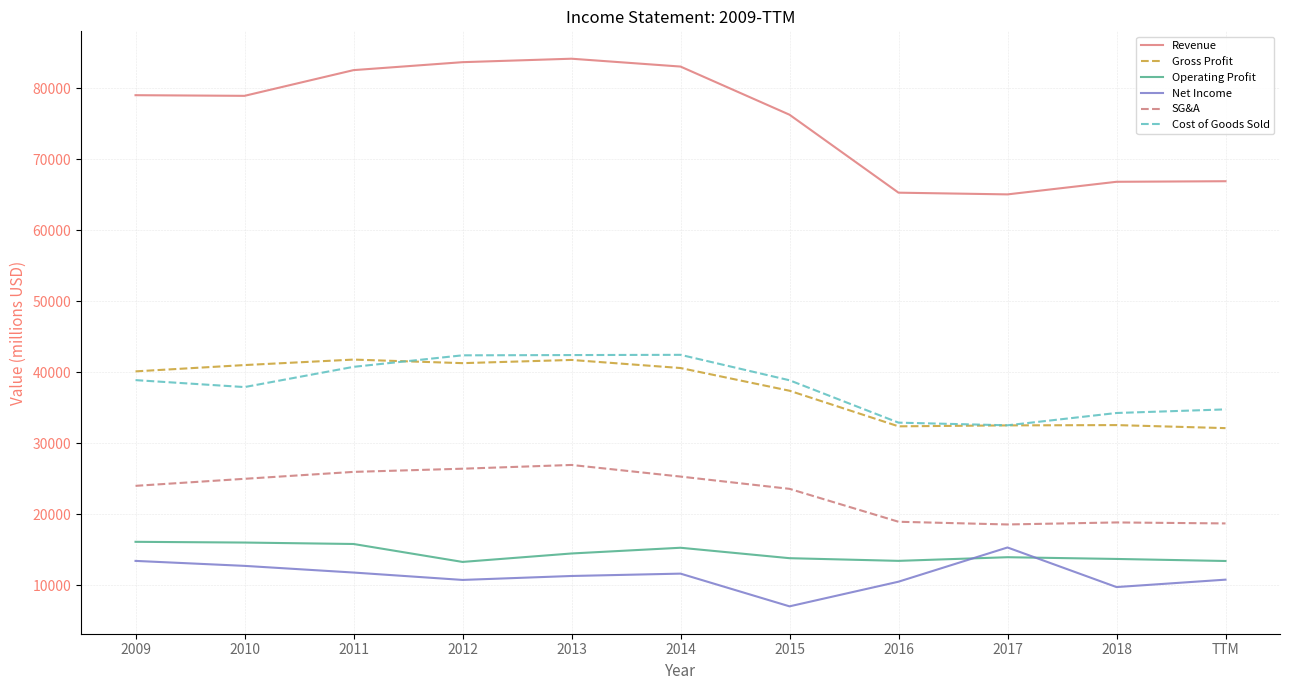

Between 2017 and 2018, which series saw the biggest shift?

Net Income